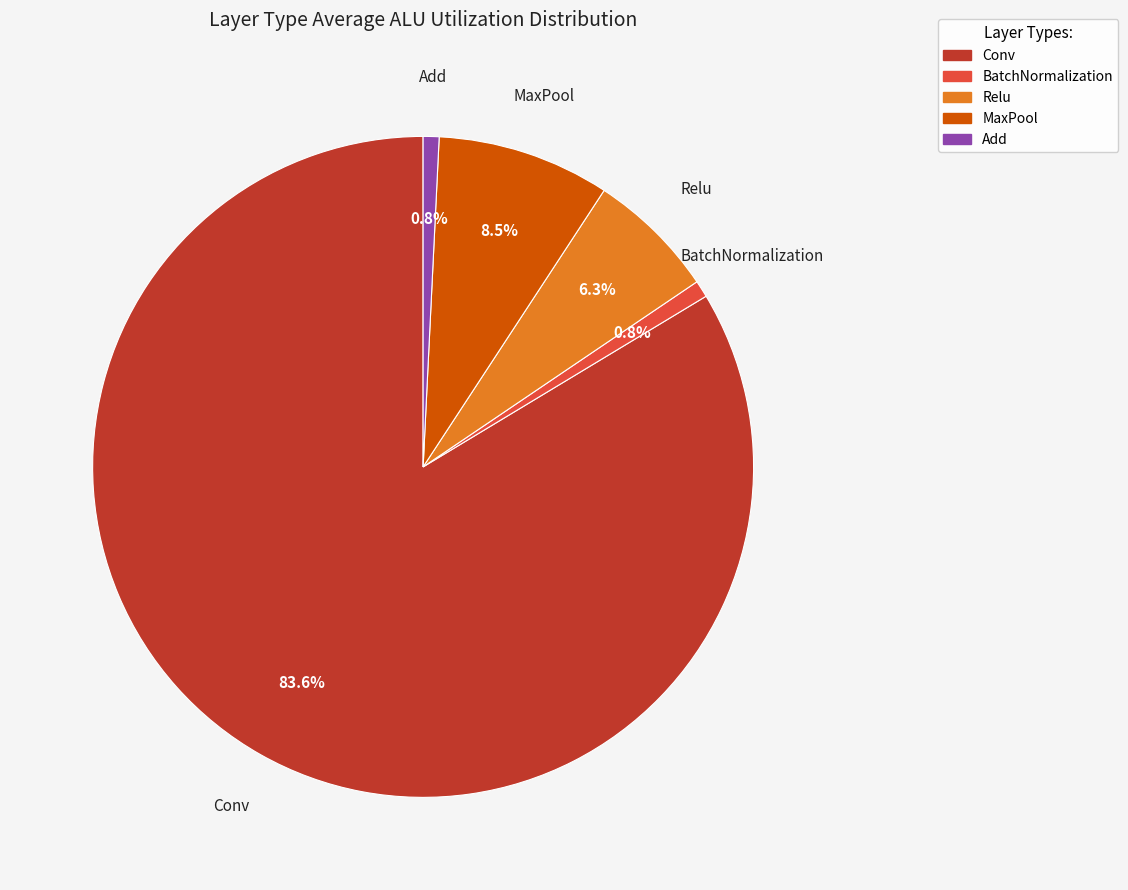

True or false: Conv accounts for 76% of the total.

False